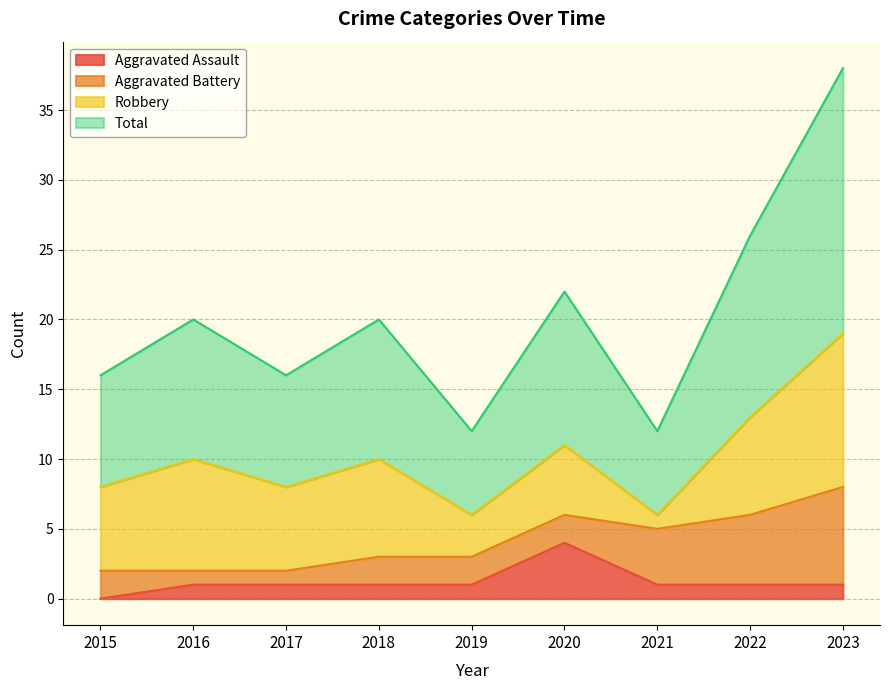

In Total, how many points are lower than both neighbors (excluding endpoints)?

3